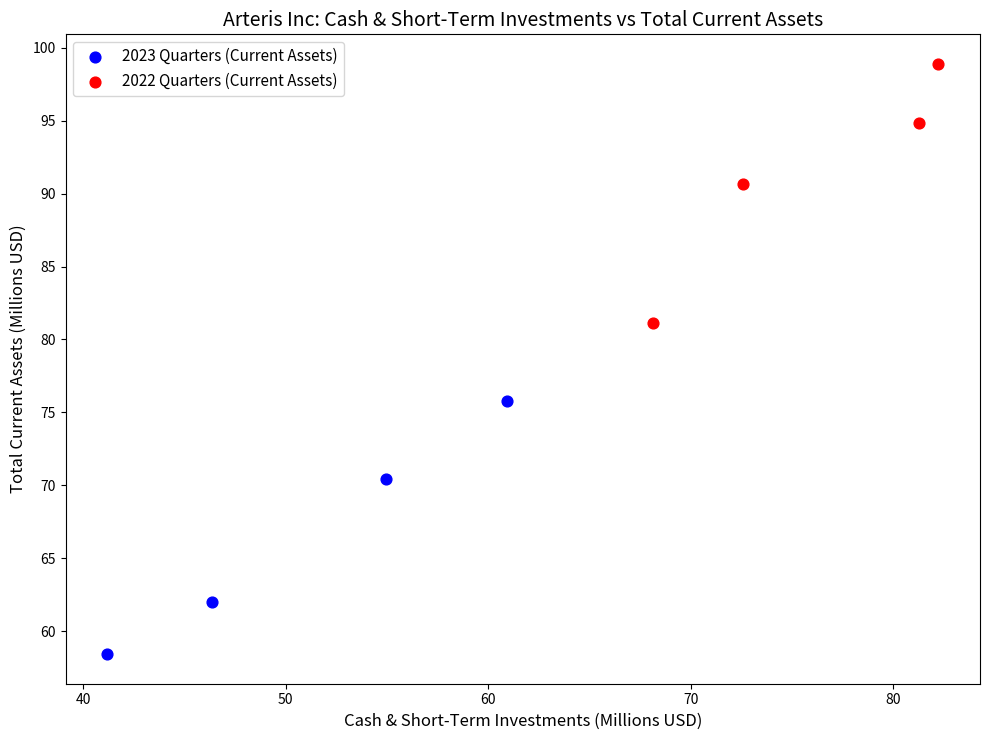

Which series reaches the maximum Y coordinate?

2022 Quarters (Current Assets)